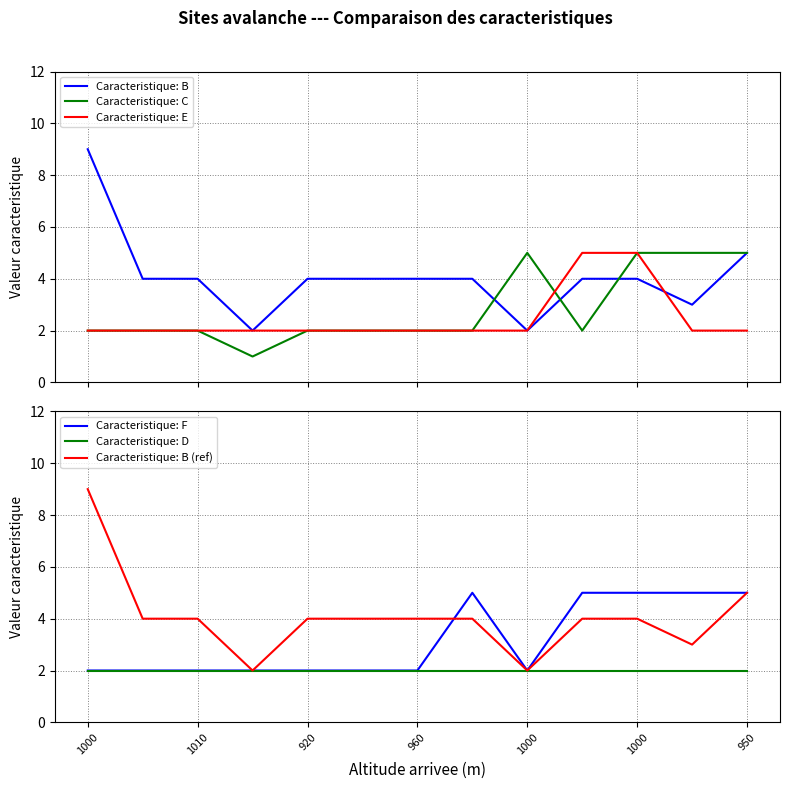

What is the highest value of the Caracteristique: E series?

5